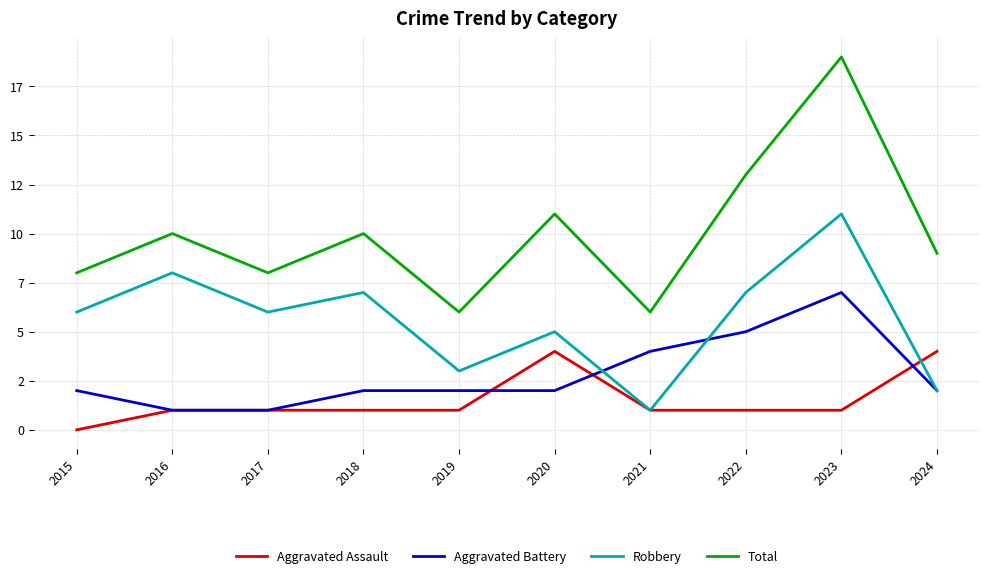

List the series in order of their peak value, lowest first.

Aggravated Assault, Aggravated Battery, Robbery, Total